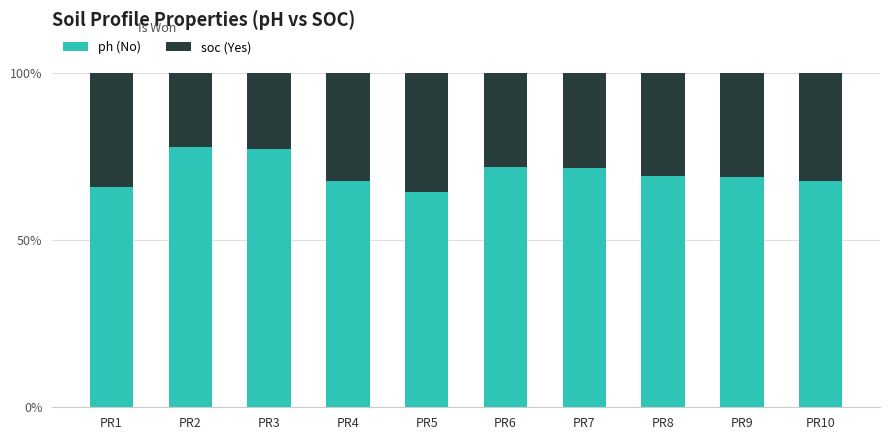

What are all the series names shown in the legend?

ph (No), soc (Yes)